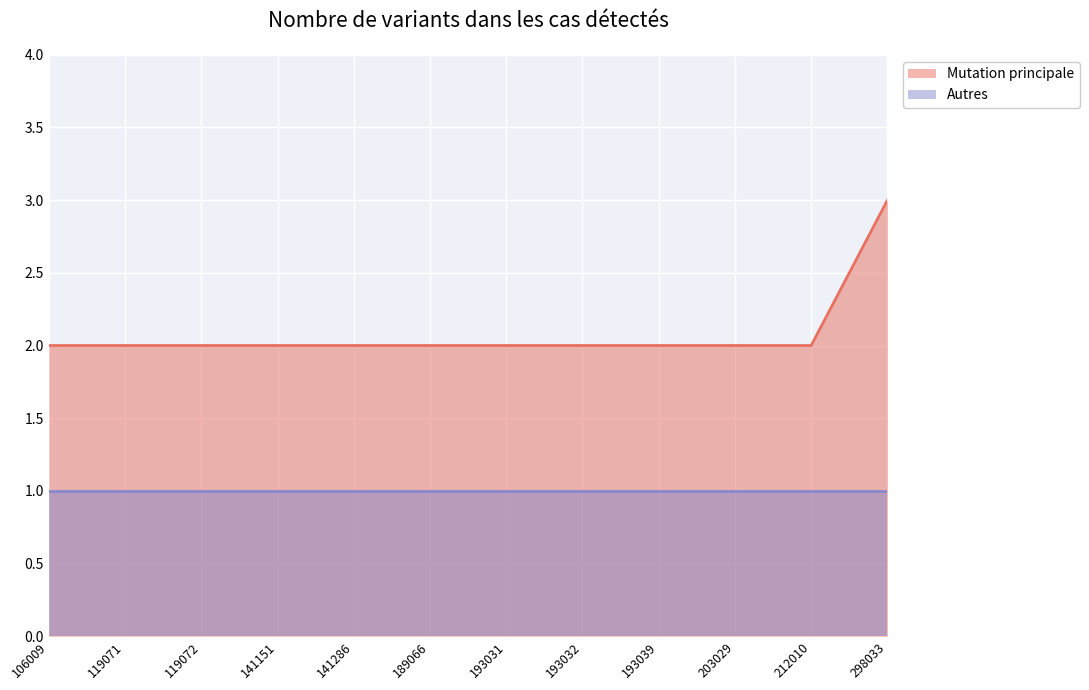

What is the sum of all values?

25